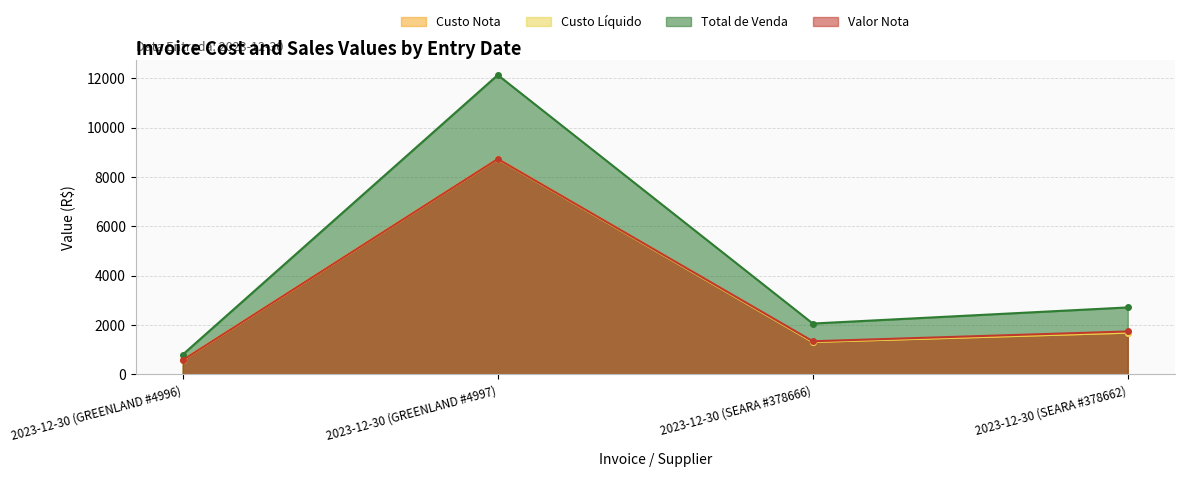

True or false: Custo Nota has more than 2 interior local peaks.

False